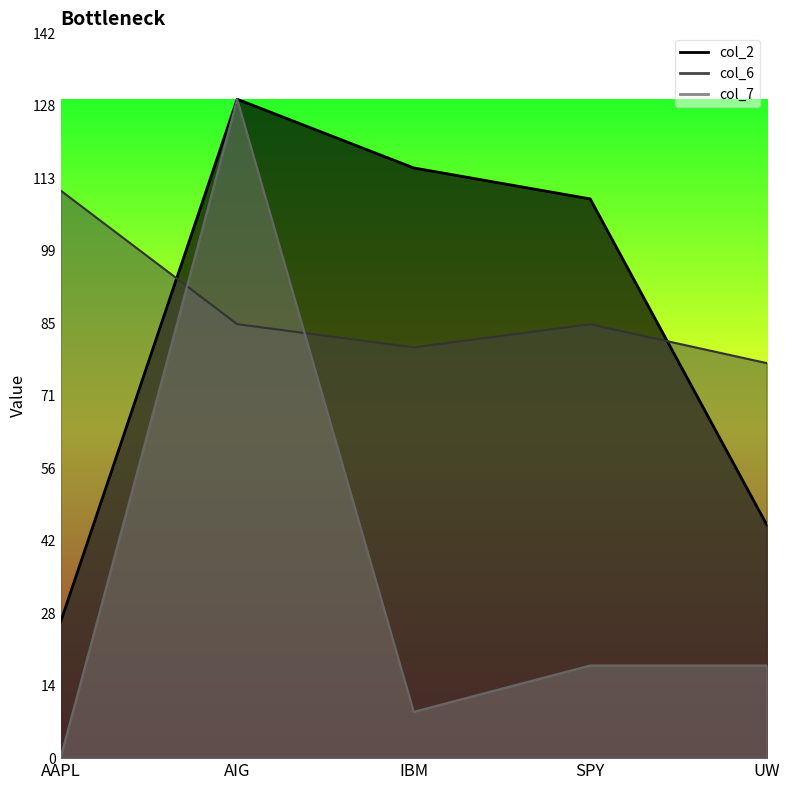

Where is col_7 nearest to the value 64?

SPY